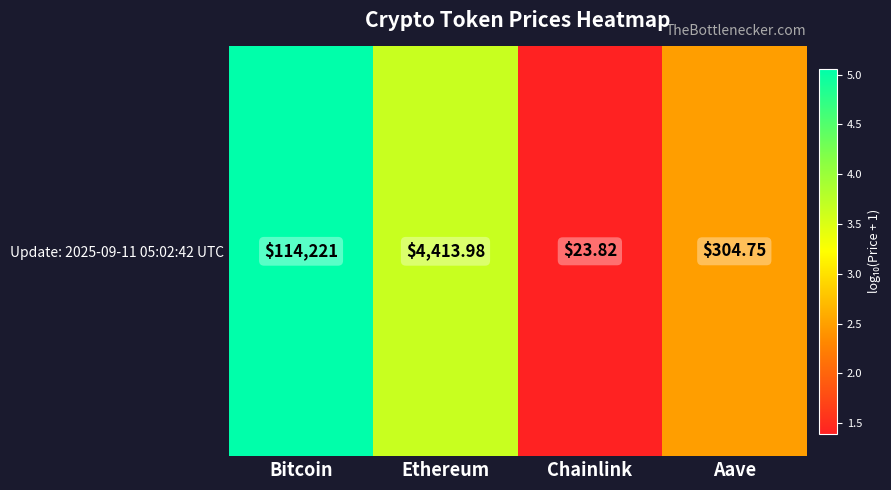

What is the minimum value shown in the chart?

1.4